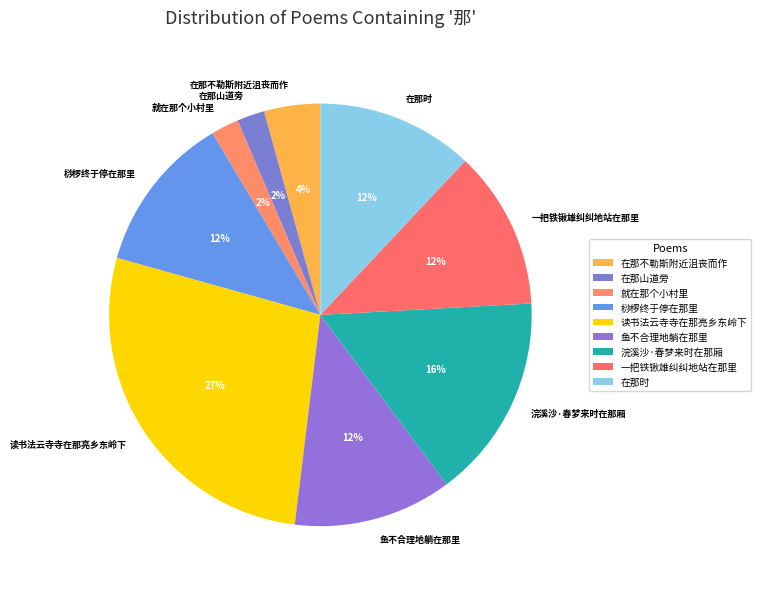

Do 浣溪沙·春梦来时在那厢 and 鱼不合理地躺在那里 together represent more than half of the pie?

No